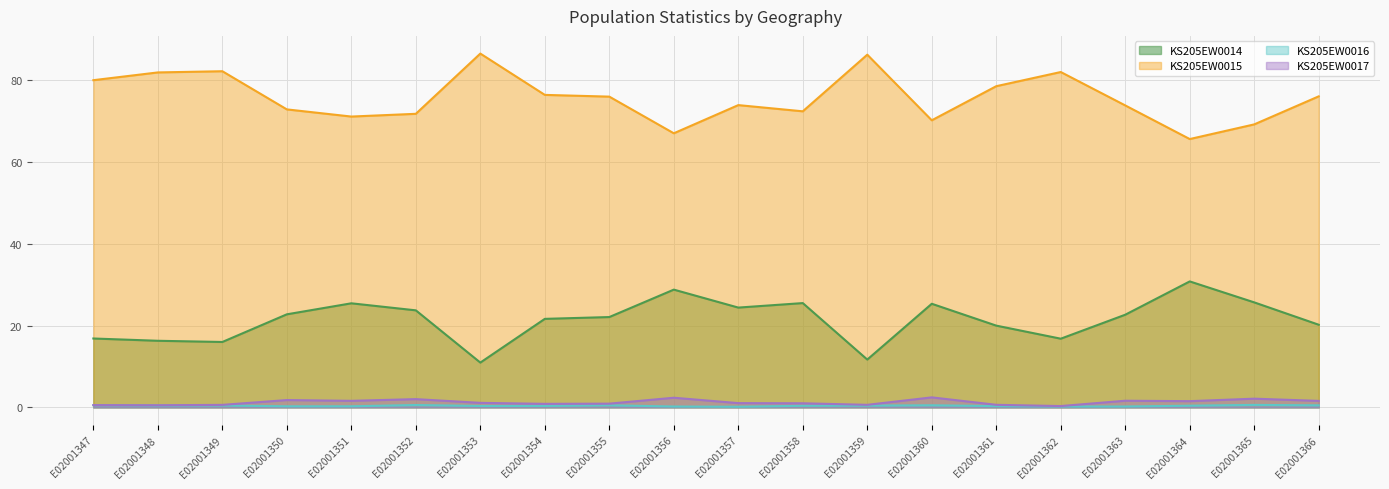

Which series has the widest spread of values?

KS205EW0015